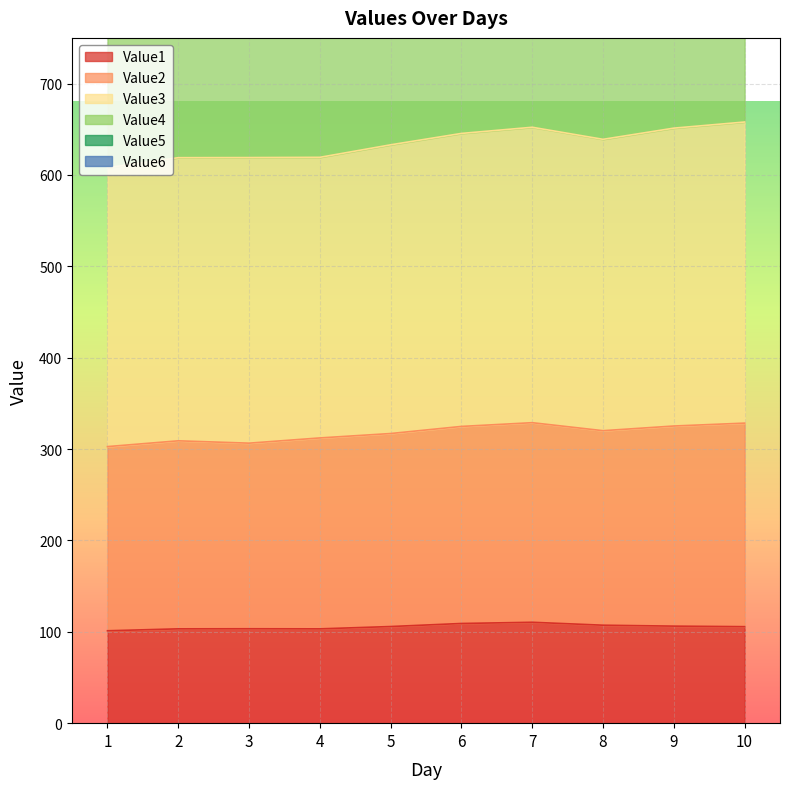

What is the spread (max minus min) of values at 10?

2140.0